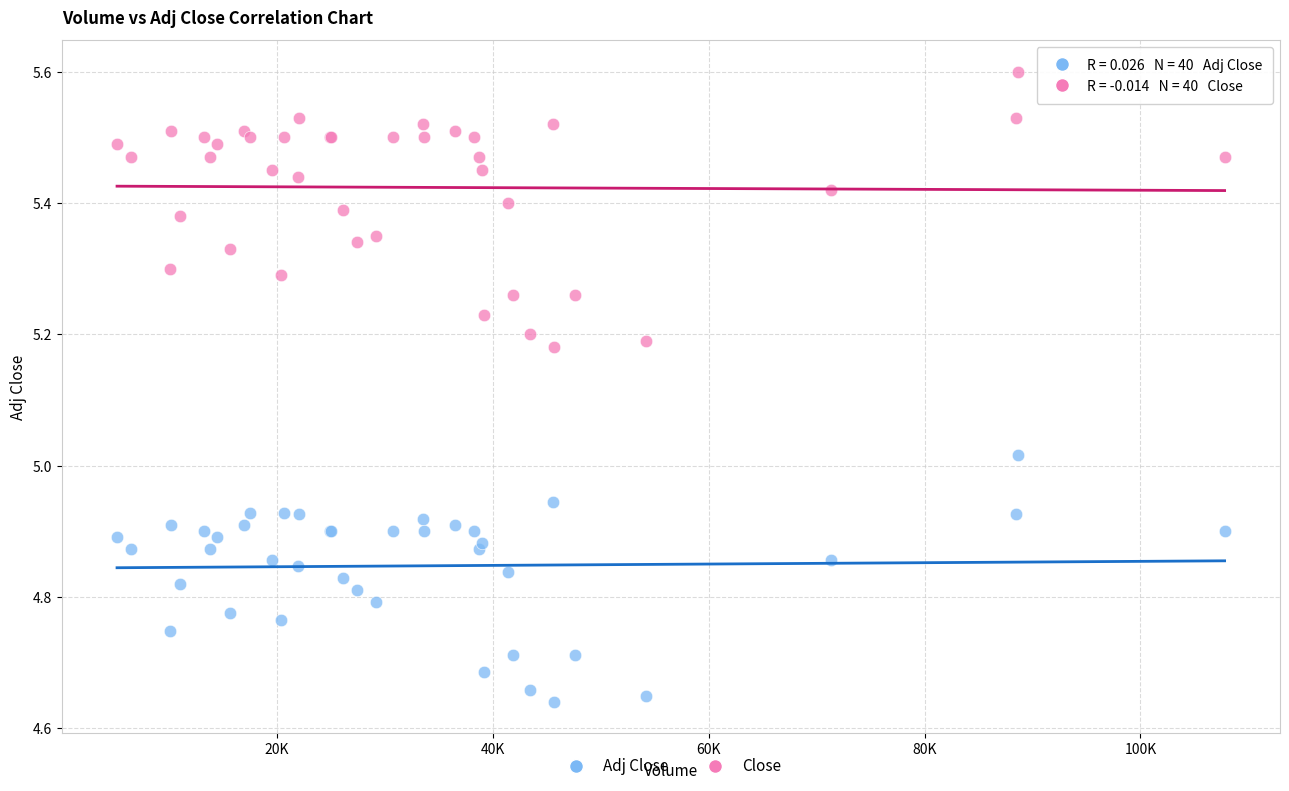

Which series contains the highest Y value?

Close